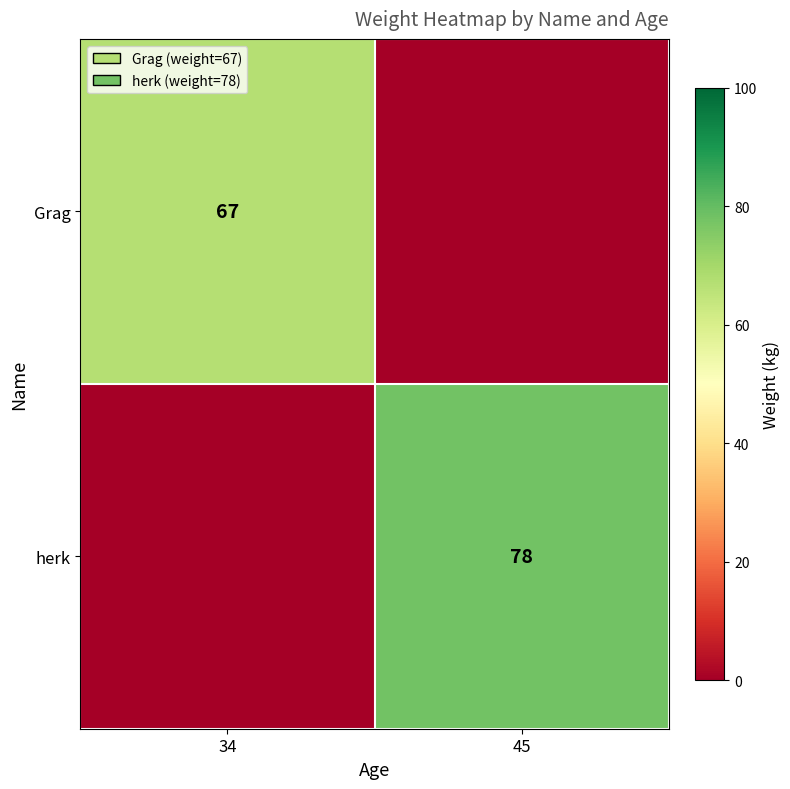

Is it true that herk equals 119 at 45?

False